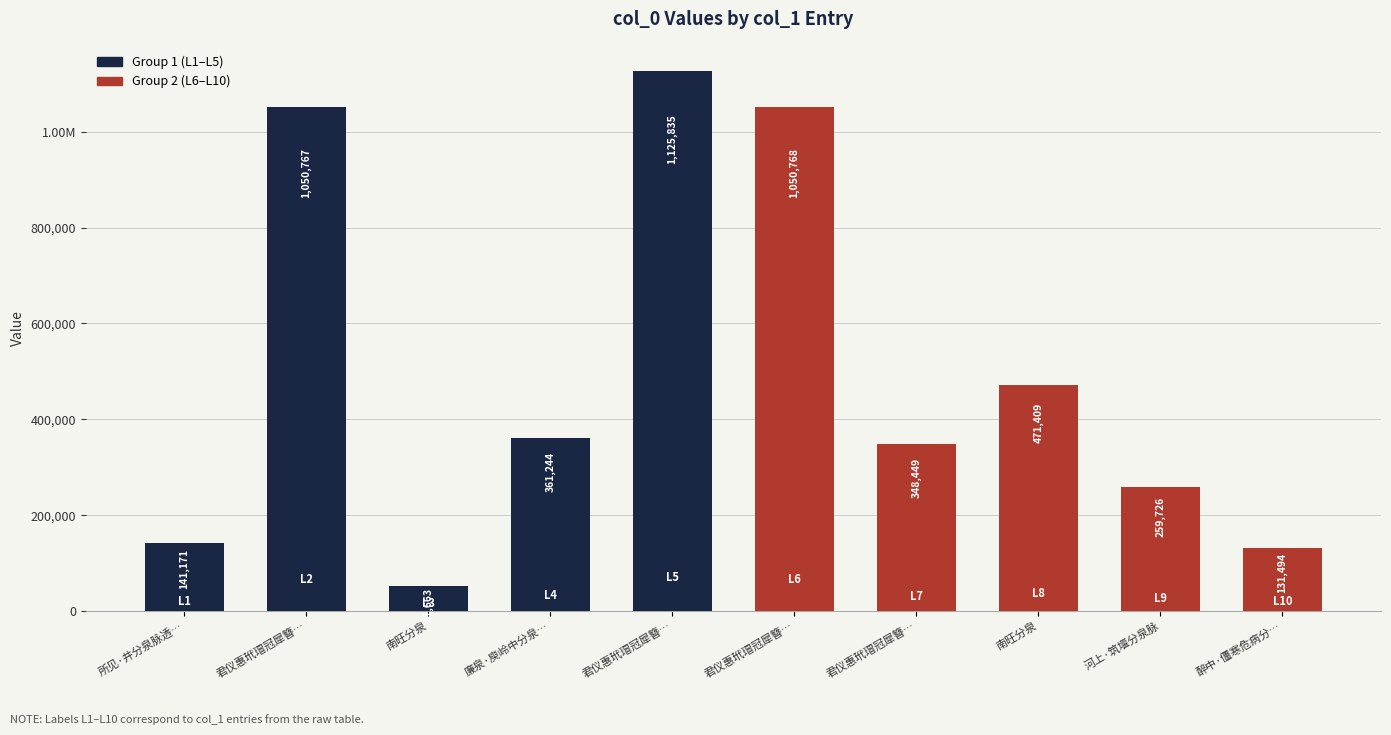

What is the difference between the values at 君仪惠玳瑁冠犀簪… and 南旺分泉?

1074172